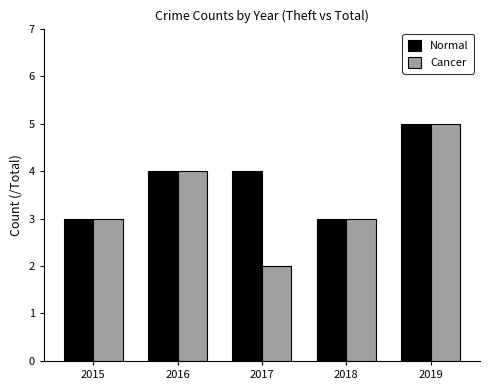

Reading left to right, list all the values displayed in this chart.

Normal: 2015=3	2016=4	2017=4	2018=3	2019=5
Cancer: 2015=3	2016=4	2017=2	2018=3	2019=5